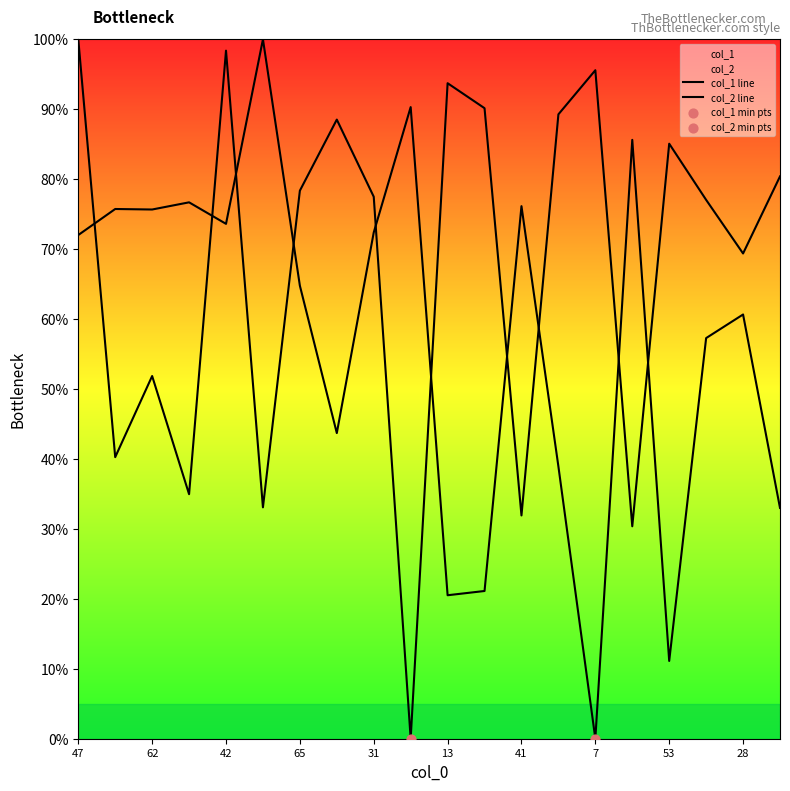

Which series reaches the maximum Y coordinate?

col_1 line